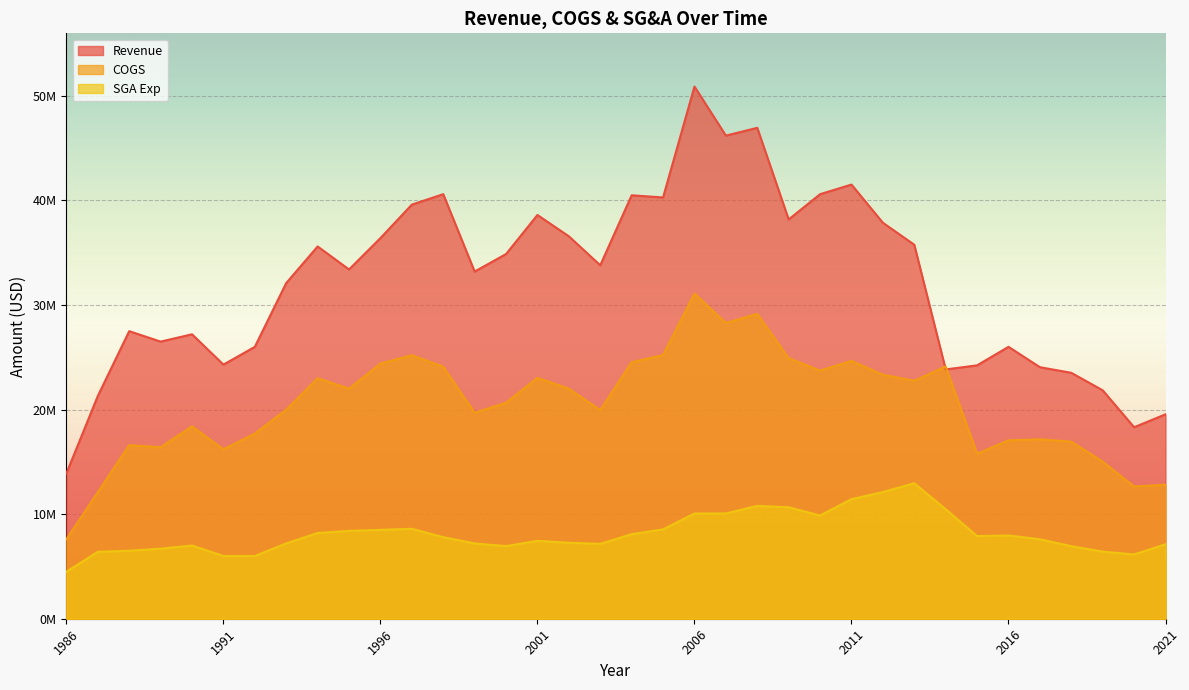

Where is the first local maximum for SGA Exp?

1990